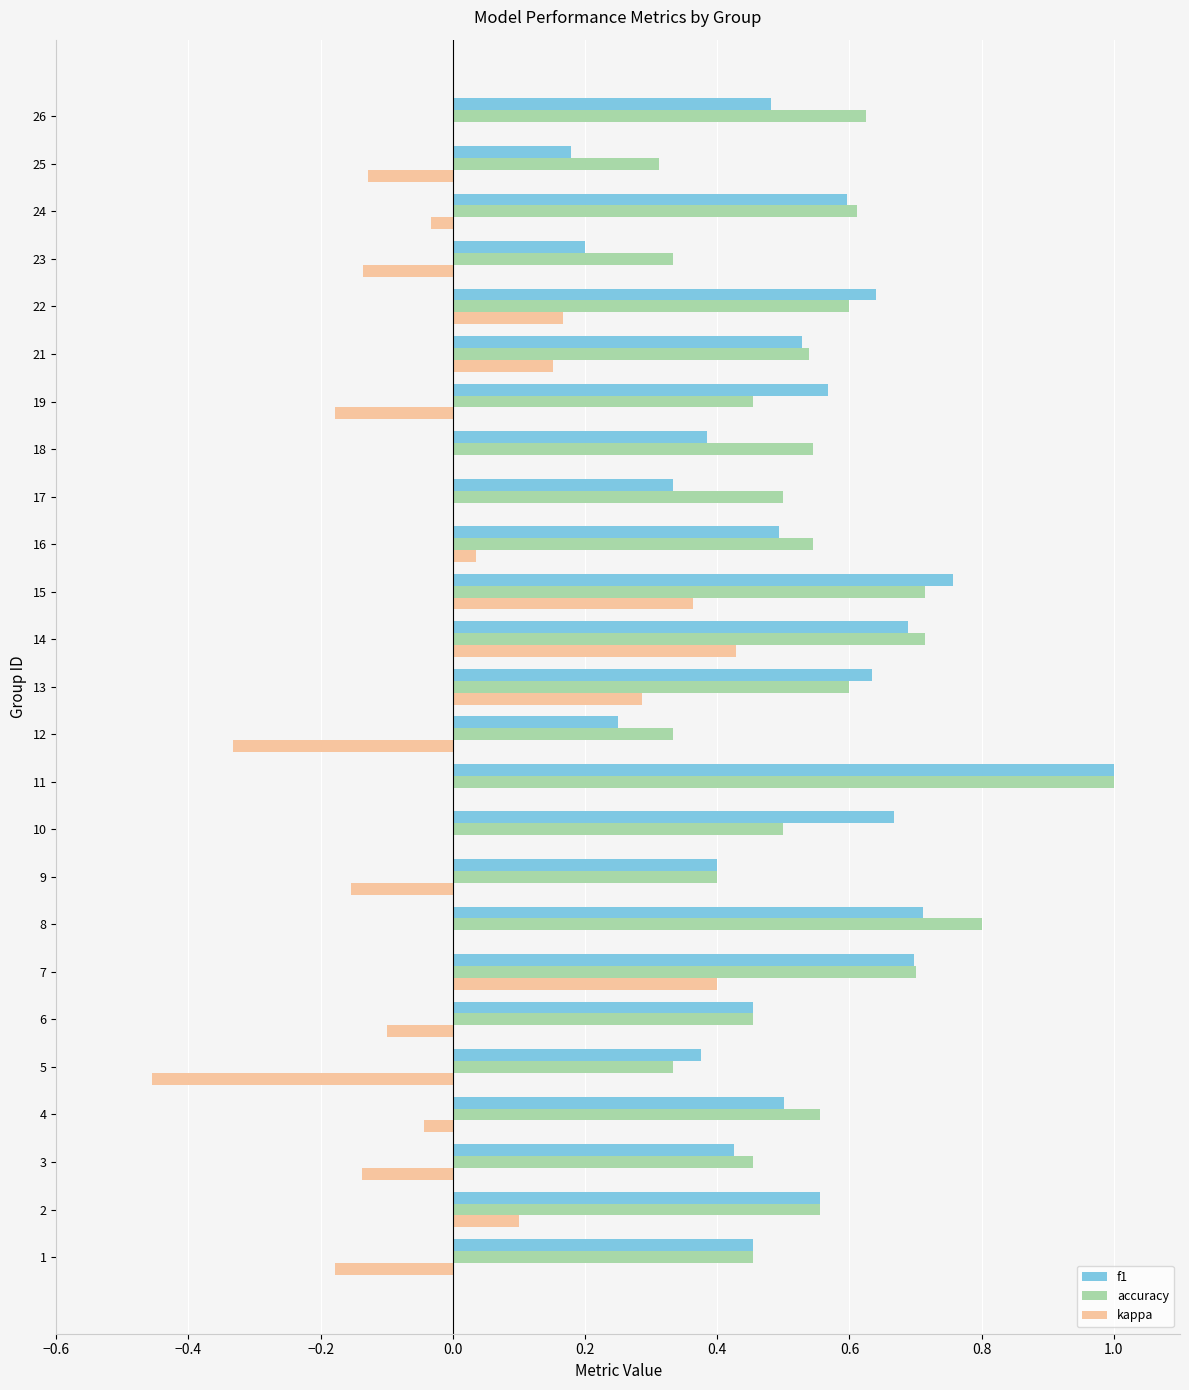

Which series has the largest total across all categories?

accuracy